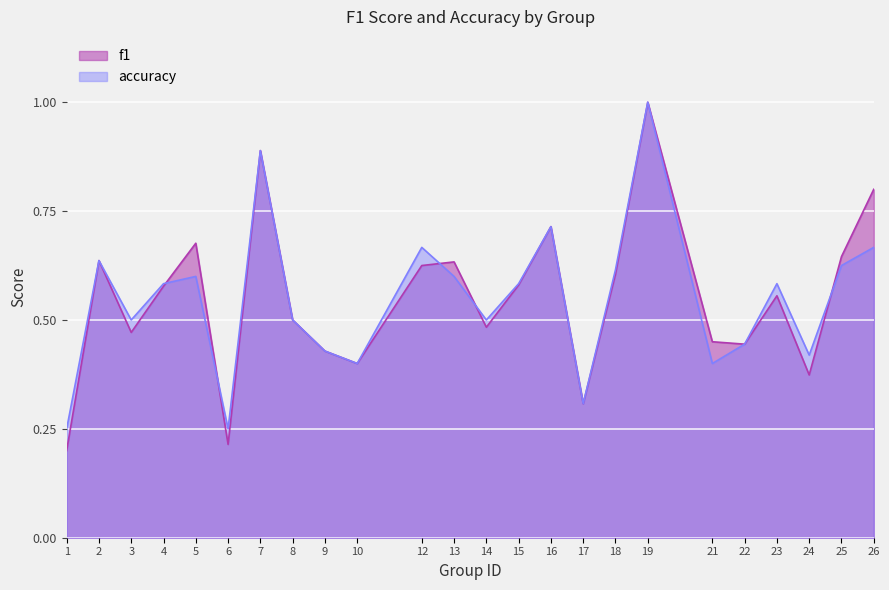

Is the value of accuracy at 8 greater than the value of f1 at 2?

No